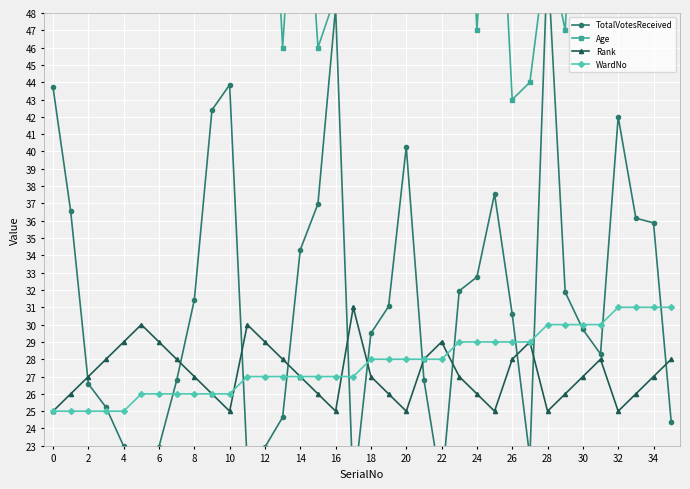

What is the minimum value for WardNo?

25